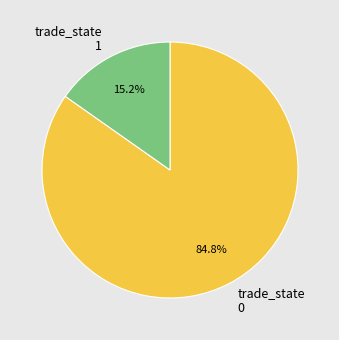

How many segments does this pie chart have?

2